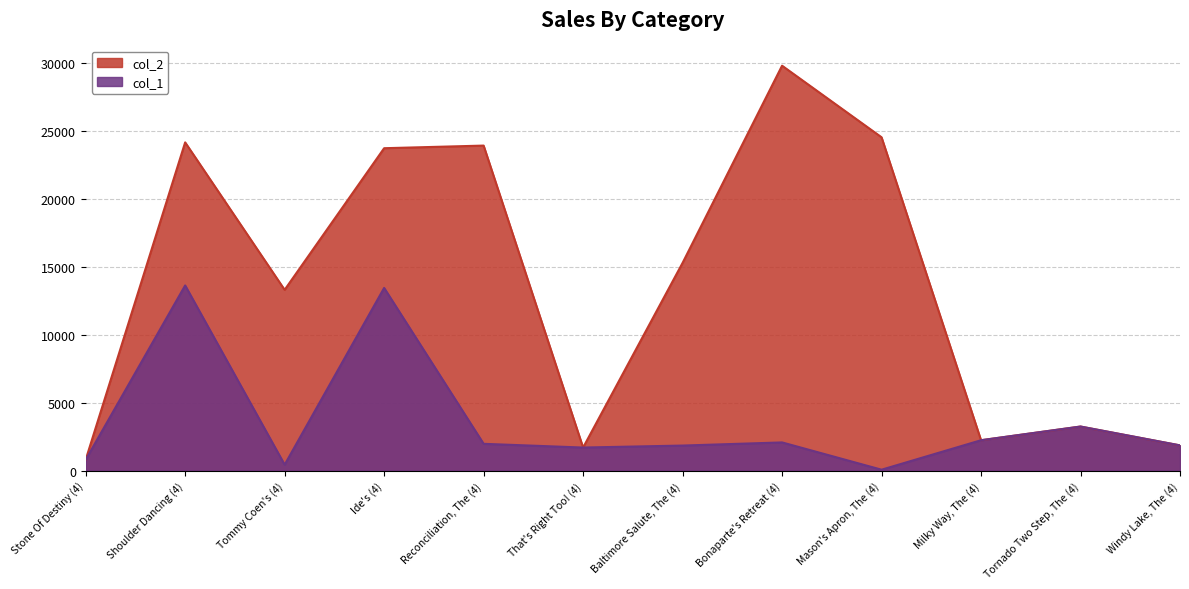

What is the label of the 9th point from the left?

Mason's Apron, The (4)